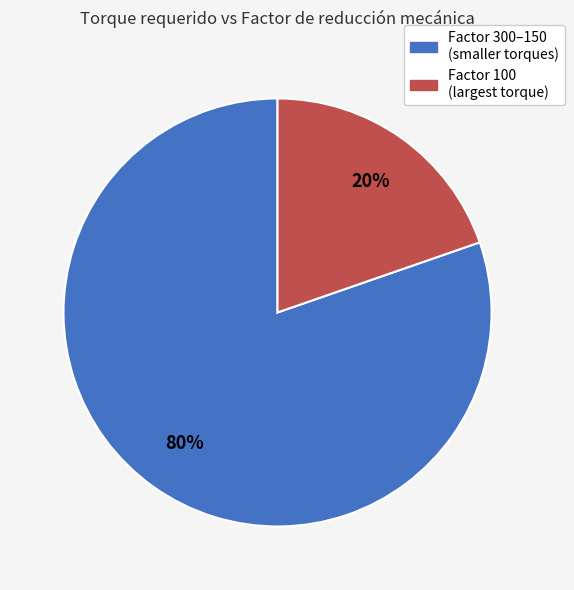

To the nearest percent, what portion does Factor 100 (largest torque) represent?

20%